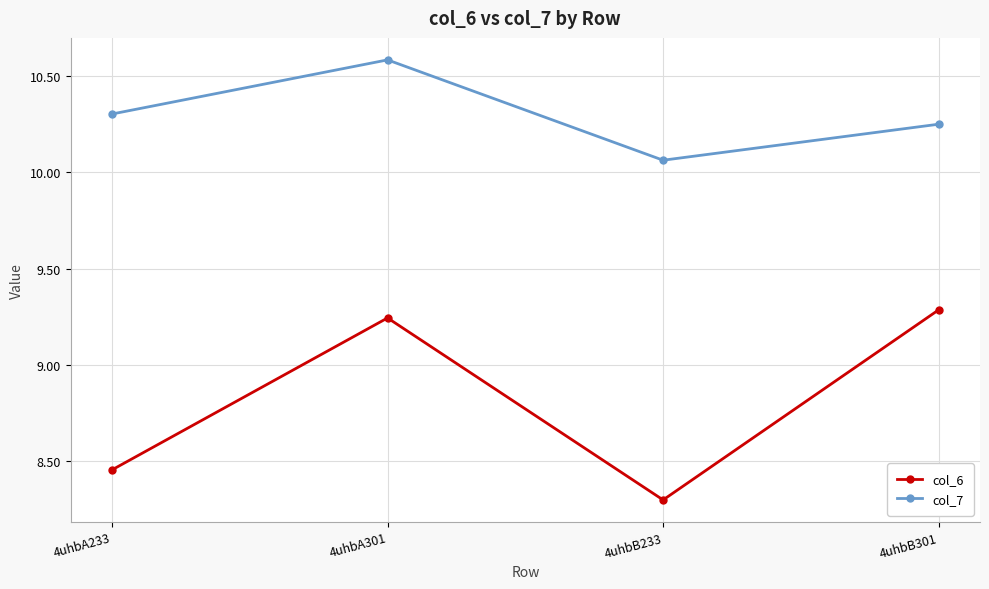

True or false: col_7 and col_6 intersect in this chart.

False